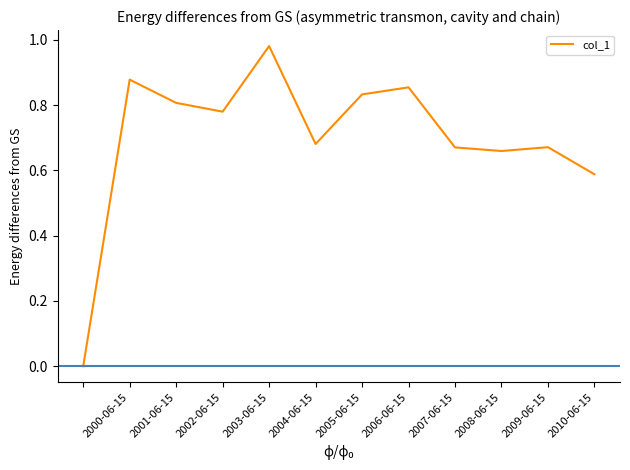

Reading left to right, transcribe all the data shown in this chart.

0.0	0.9	0.8	0.8	1.0	0.7	0.8	0.9	0.7	0.7	0.7	0.6